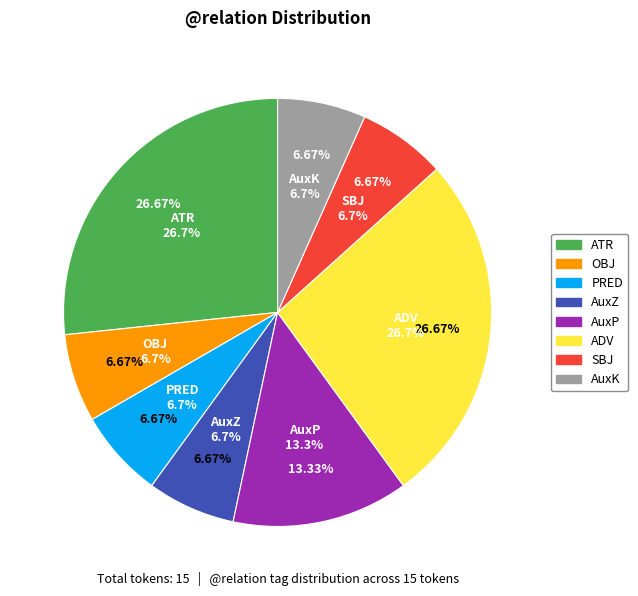

Is AuxP the majority of the pie?

No